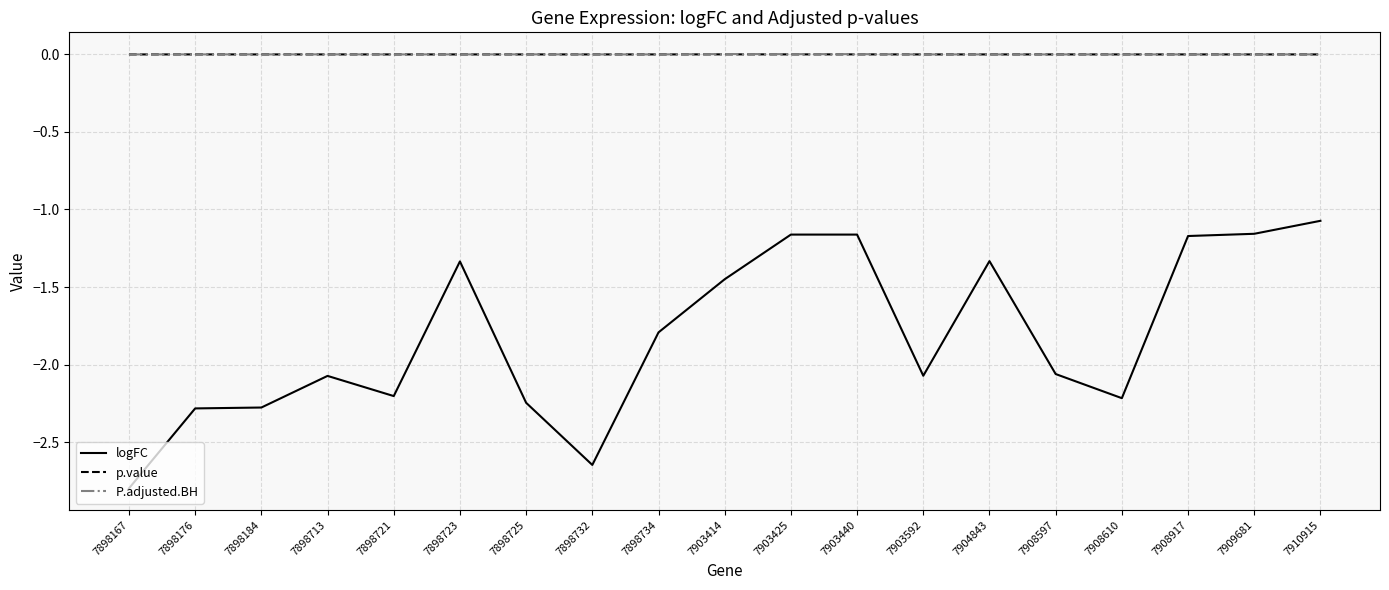

Which series has the largest range (max minus min)?

logFC